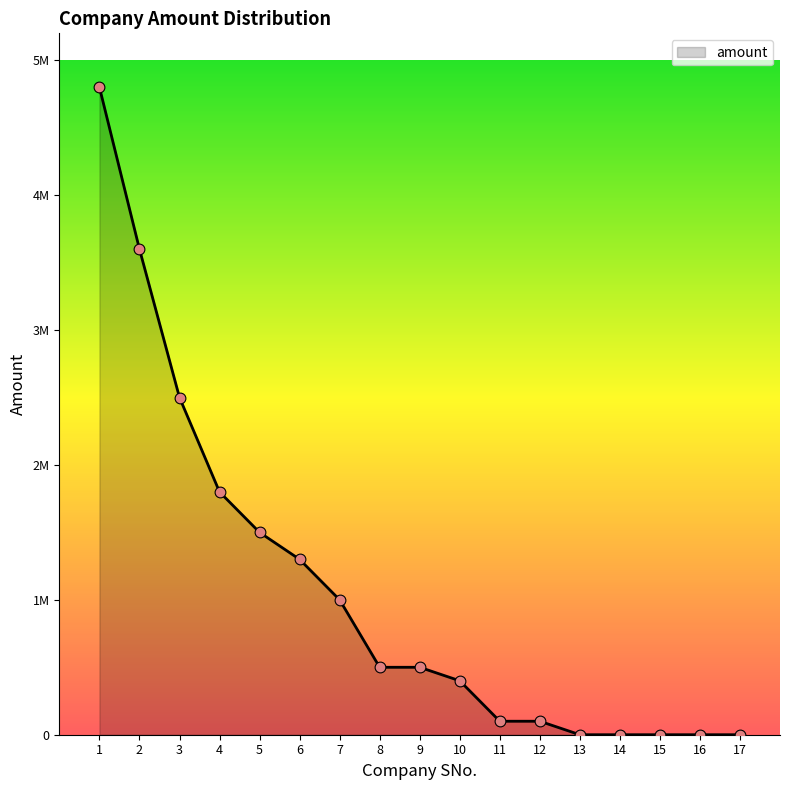

Which has a higher value, 4 or 9?

4